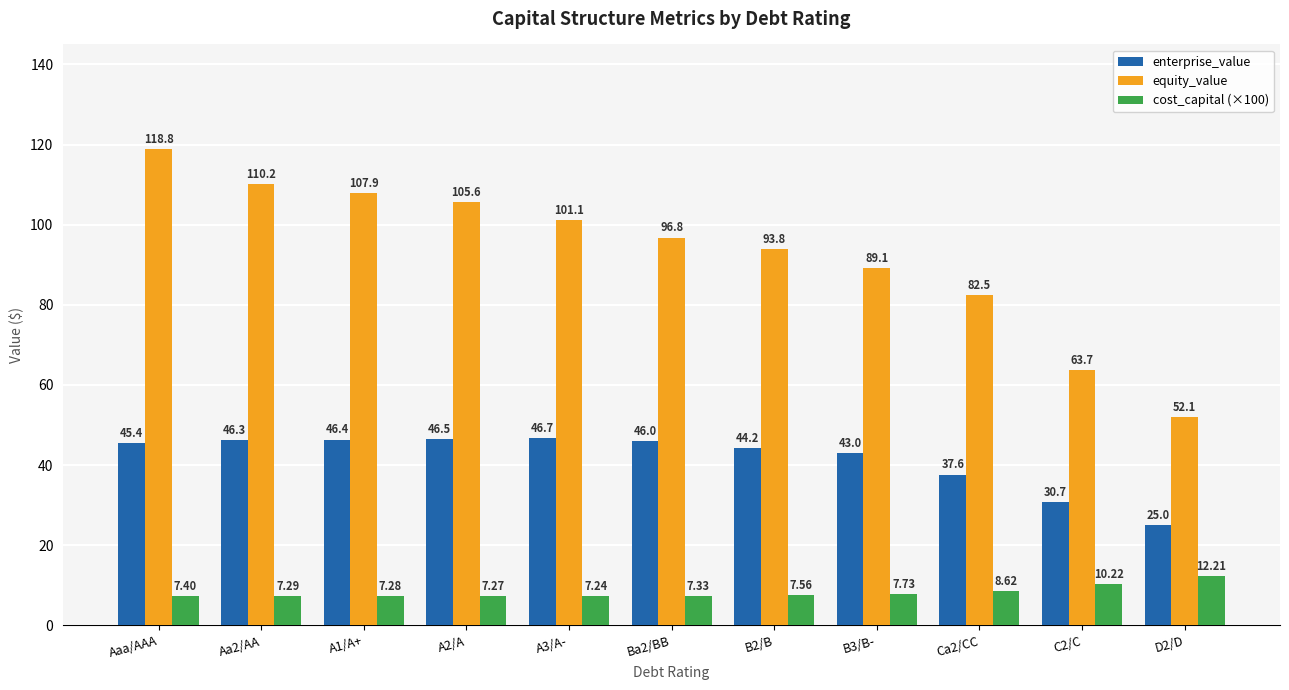

How many values in the equity_value series are below 96?

5